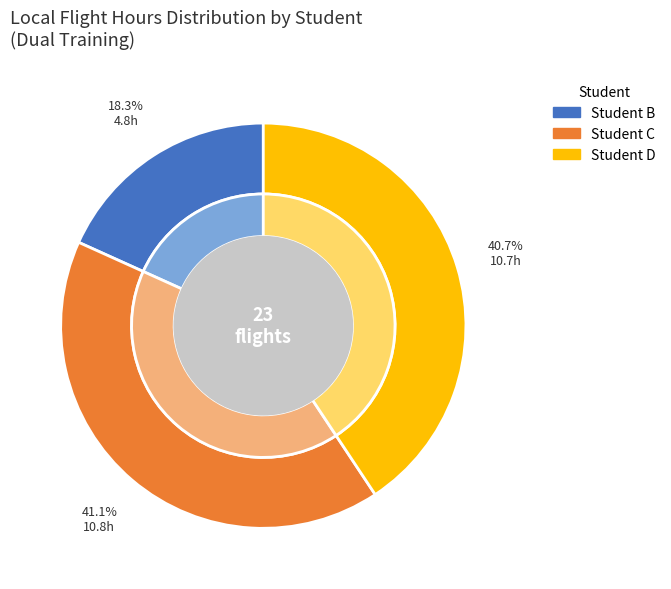

Is there a majority slice in this chart?

No